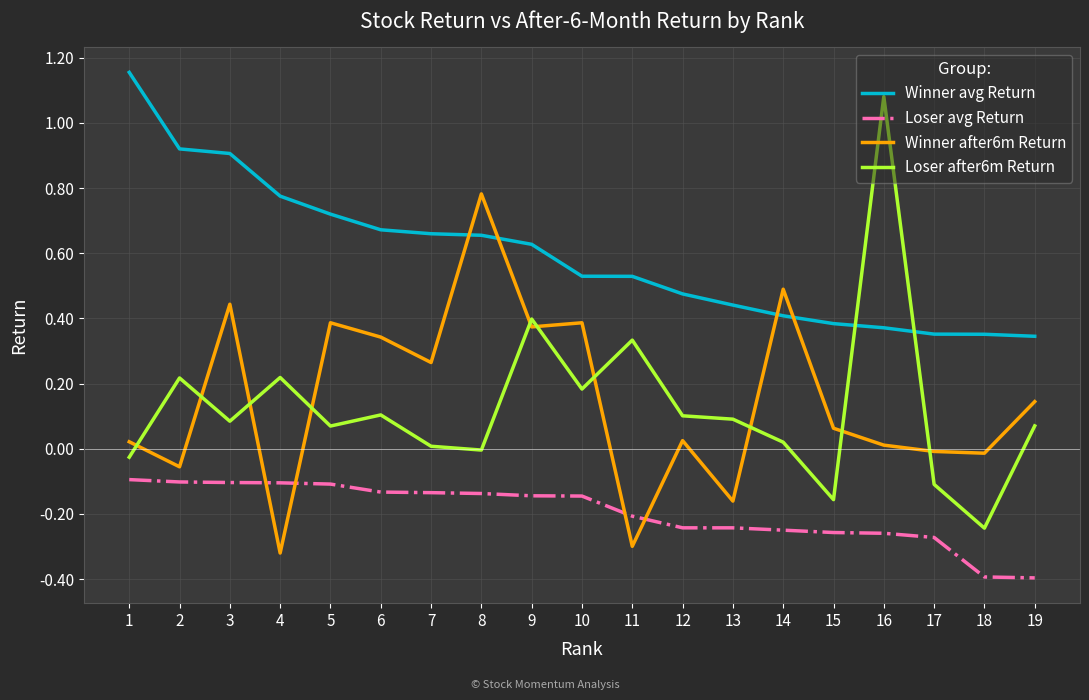

At which label does Winner after6m Return reach its minimum?

4